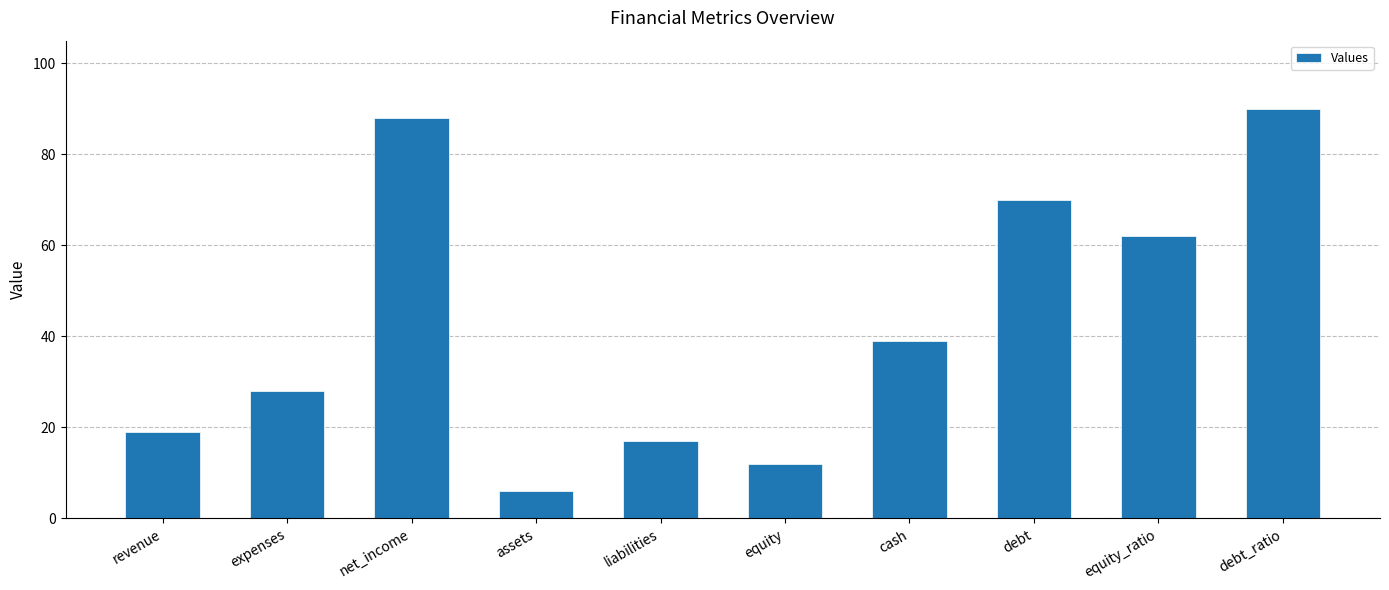

At which category does the chart reach its peak across all series?

debt_ratio